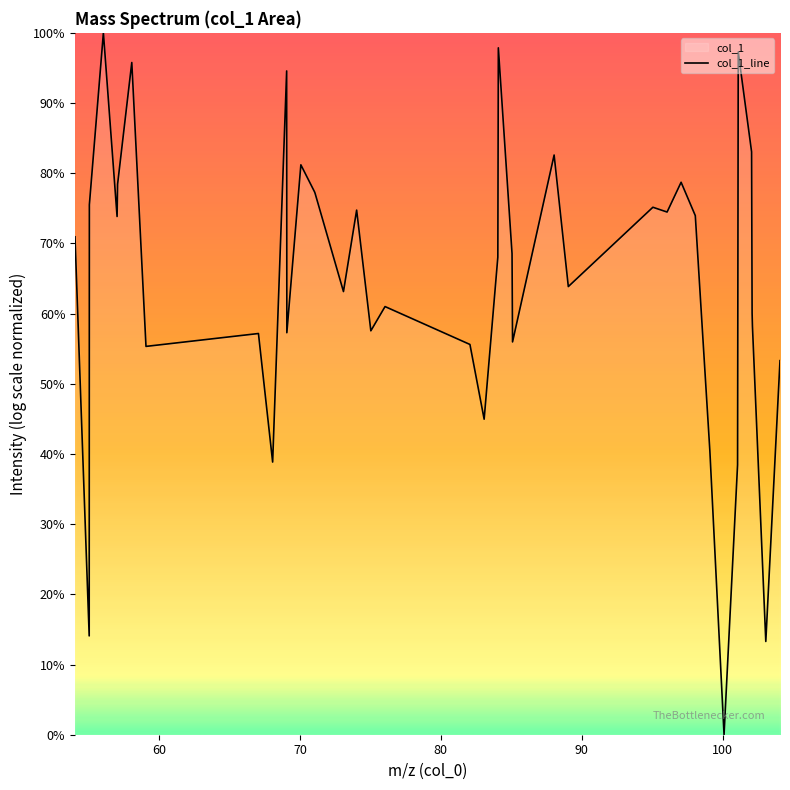

What is the maximum value shown in the chart?

100.0